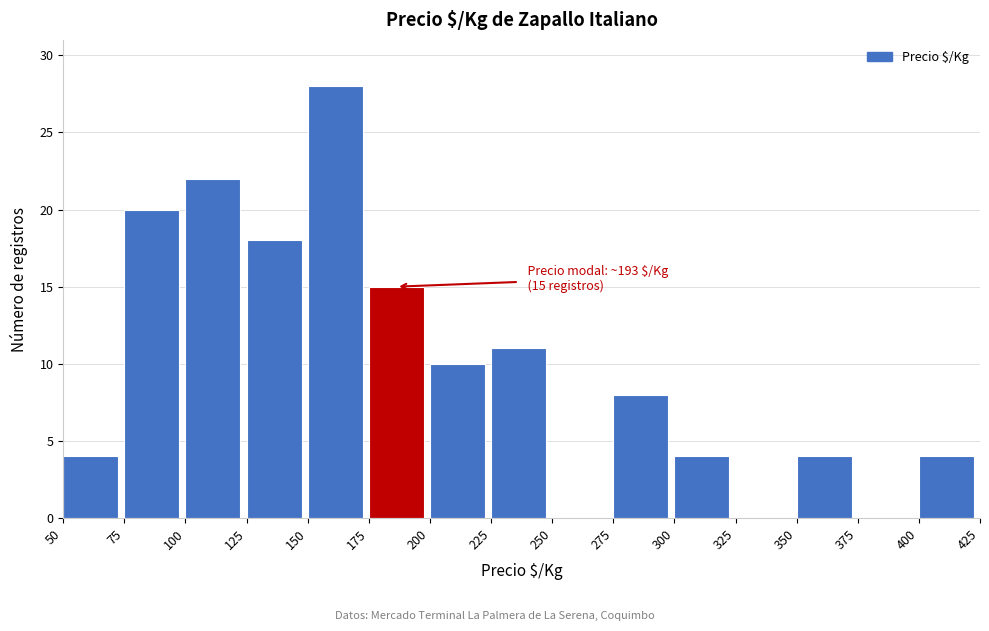

Which range on the x-axis has the tallest bar?

150 to 175